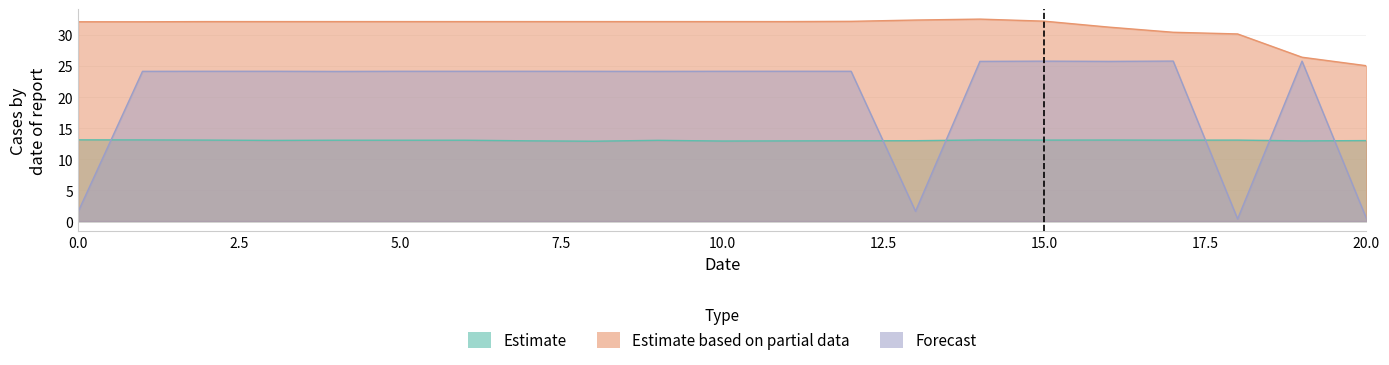

The value of Estimate at 1 is 22.4. True or false?

False